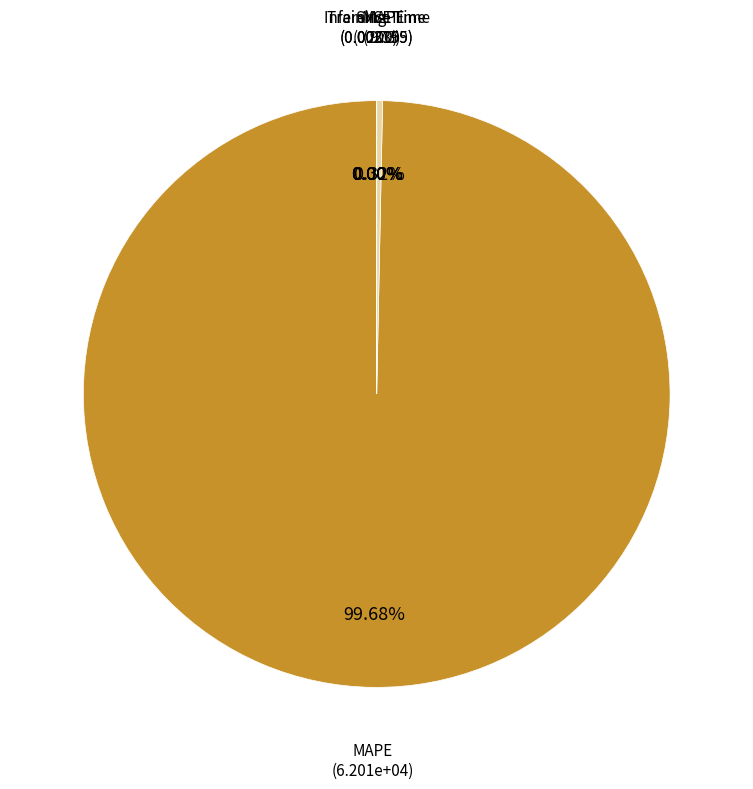

Is it true that Inference Time is 0% of the pie?

True